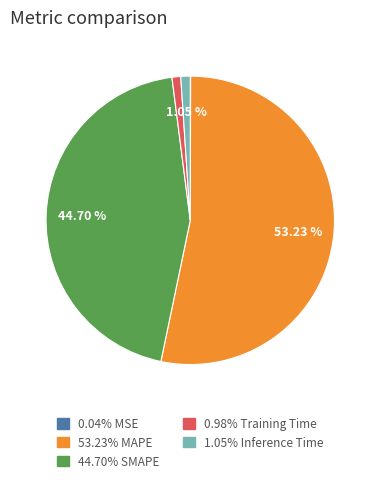

Is there any slice that represents more than half of the pie?

Yes